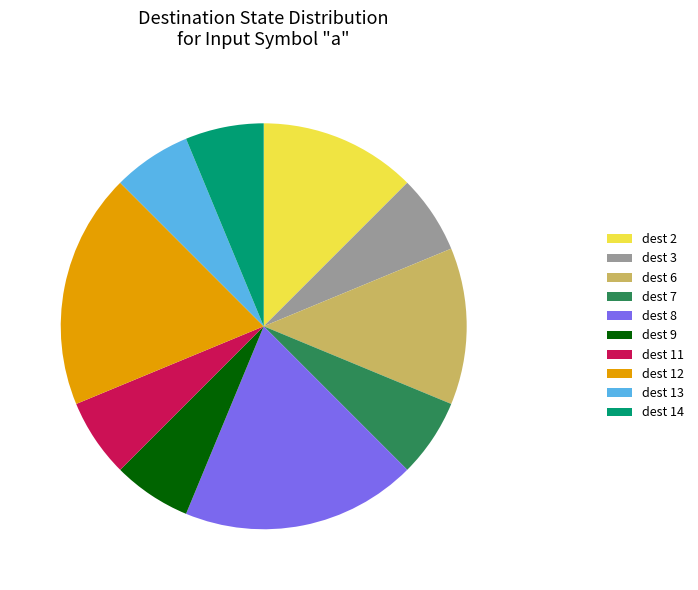

Approximately how many times larger is the value at dest 6 compared to dest 11?

2.0